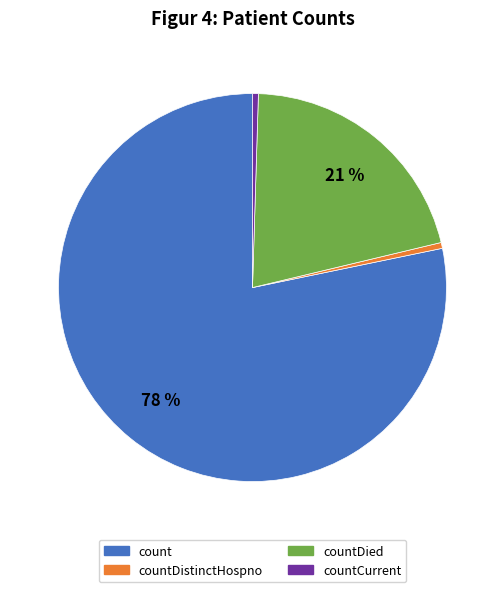

Is there a majority slice in this chart?

Yes